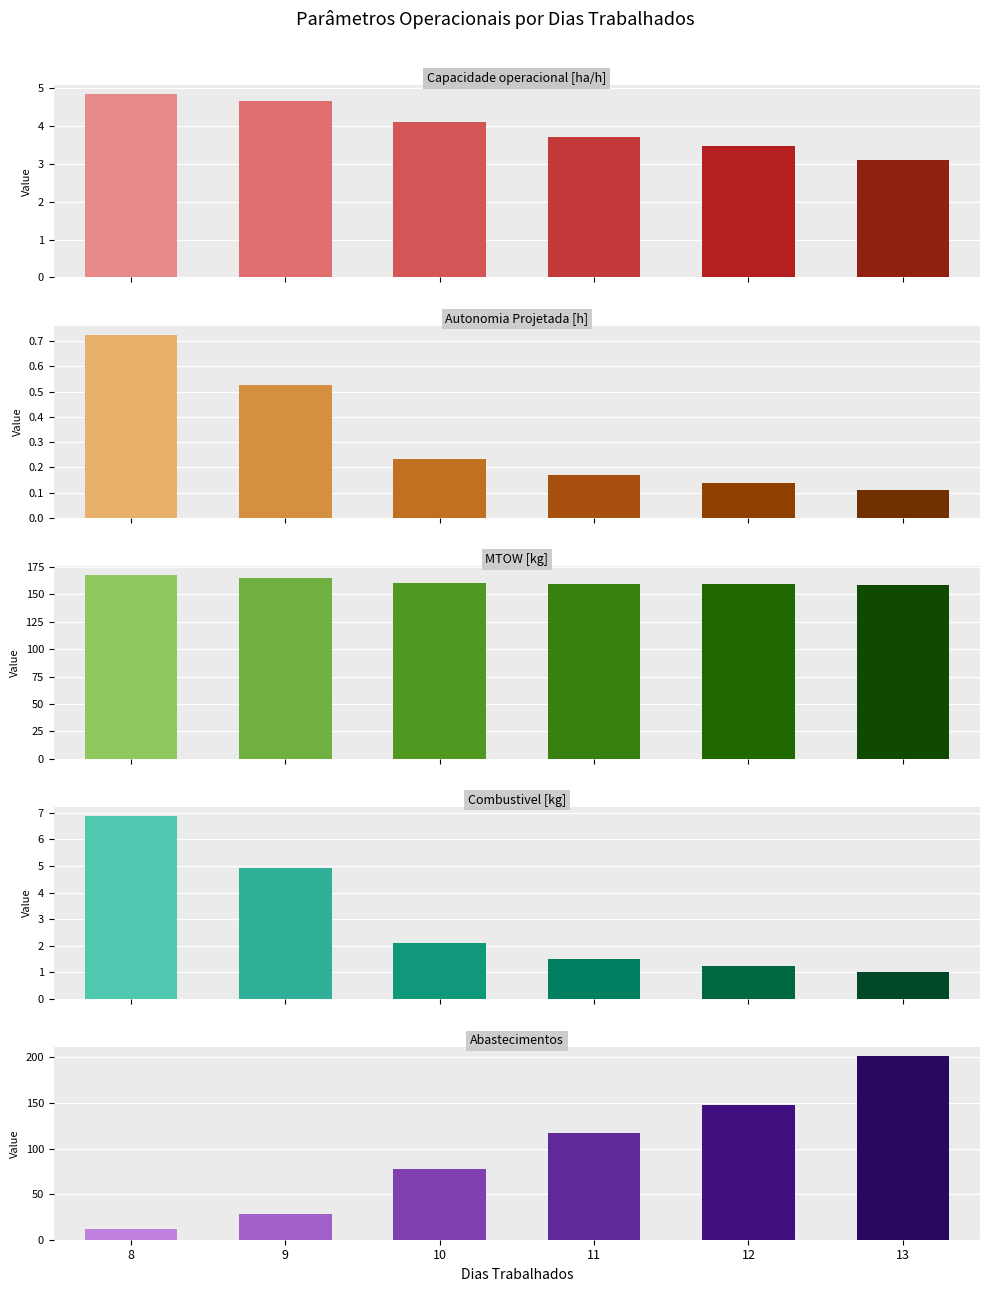

Rank the series by their maximum value, from lowest to highest.

Autonomia Projetada [h], Capacidade operacional [ha/h], Combustivel [kg], MTOW [kg], Abastecimentos